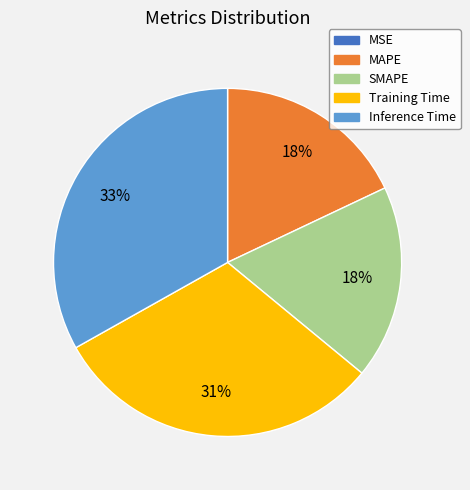

To the nearest percent, what is the difference between the Inference Time and Training Time slice percentages?

2%